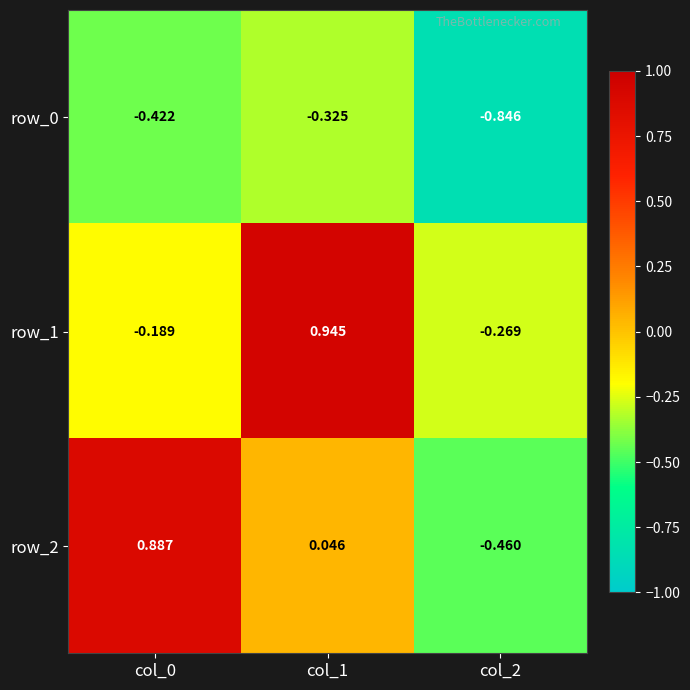

Where is row_0 nearest to the value 0?

col_1